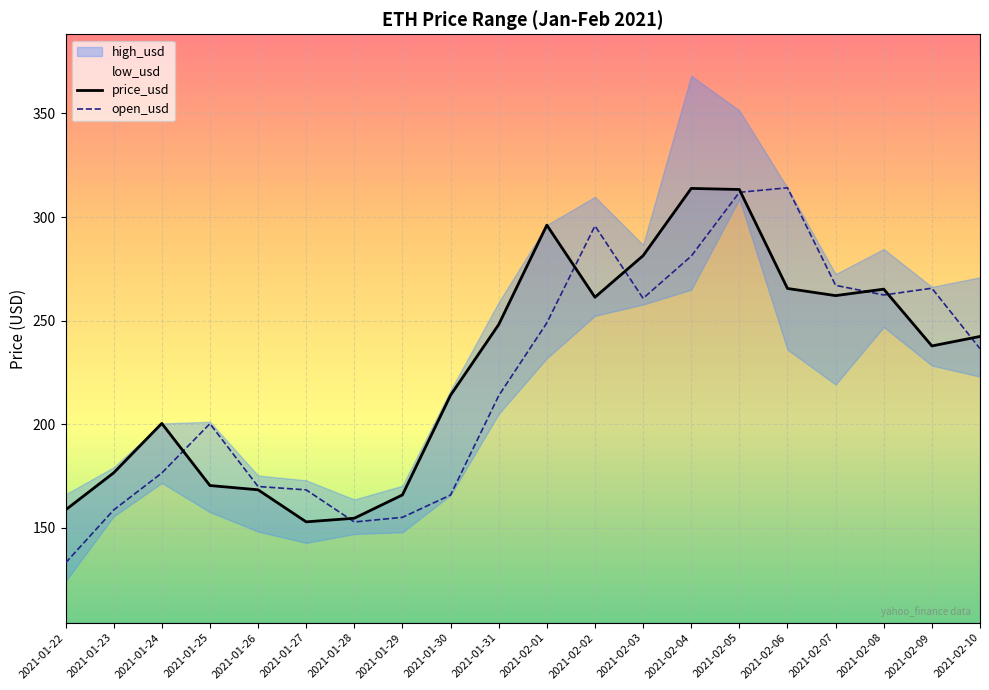

At which category is the sum across all series the highest?

2021-02-05